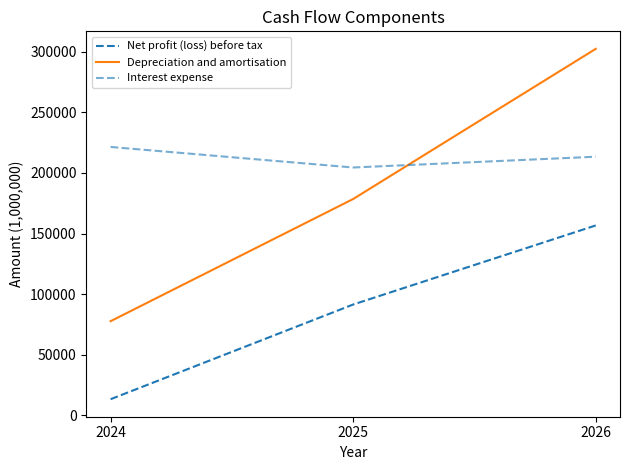

Does the chart display data point markers on the line(s)?

No